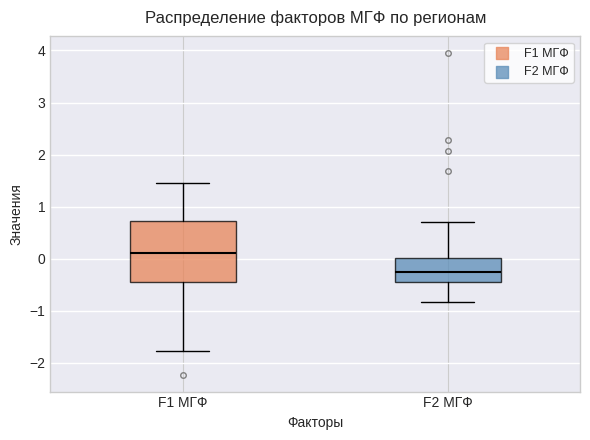

Where is the upper edge of the box for F1 МГФ on the y-axis? The values are not printed on the chart, so give them approximately, as read against the axis.

0.7